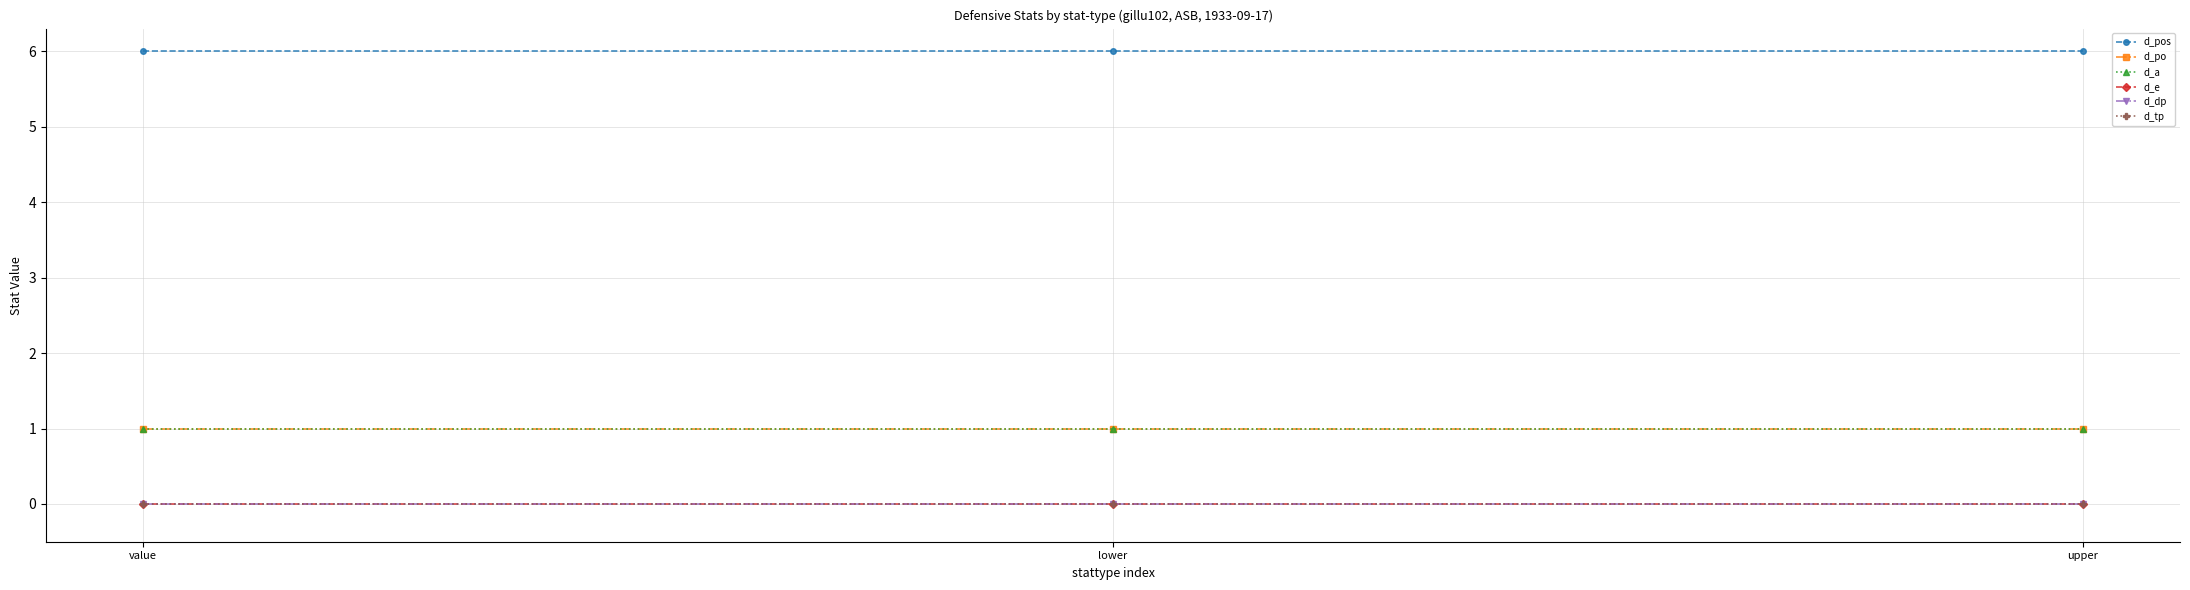

What is the label of the 2nd point from the left?

lower